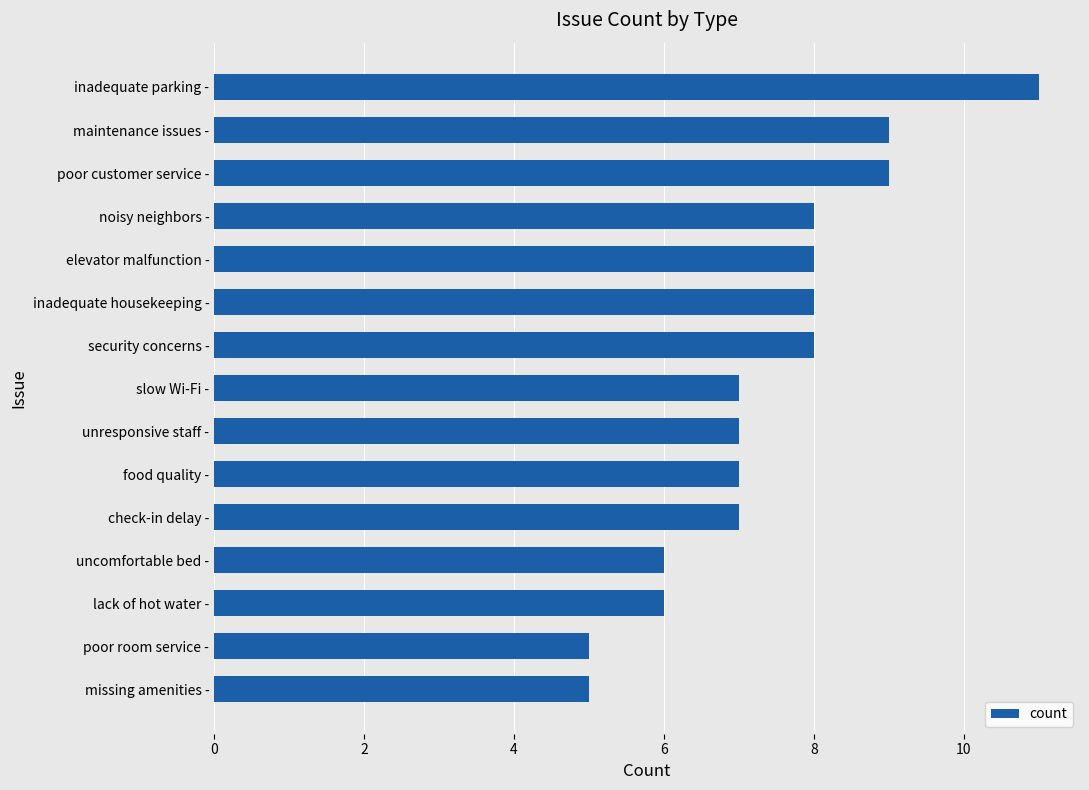

What is the change in value from inadequate parking - to missing amenities -?

-6